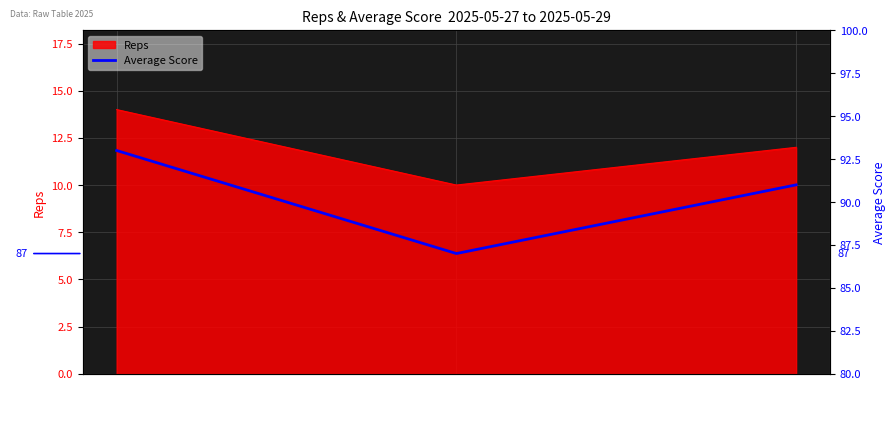

At which label does the data first exceed 91?

2025-05-27